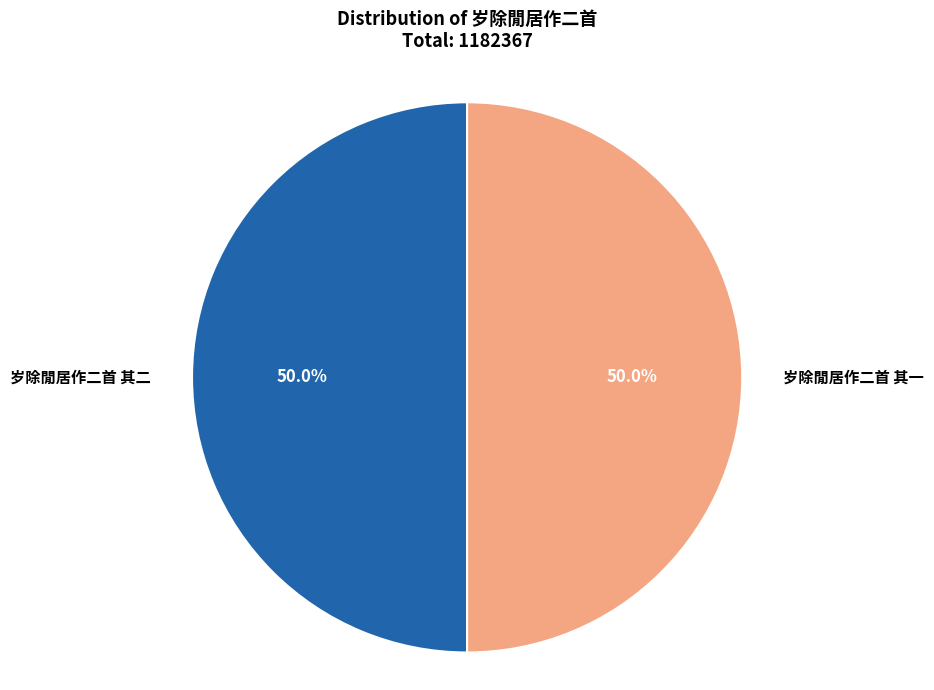

Count the number of slices in the pie.

2